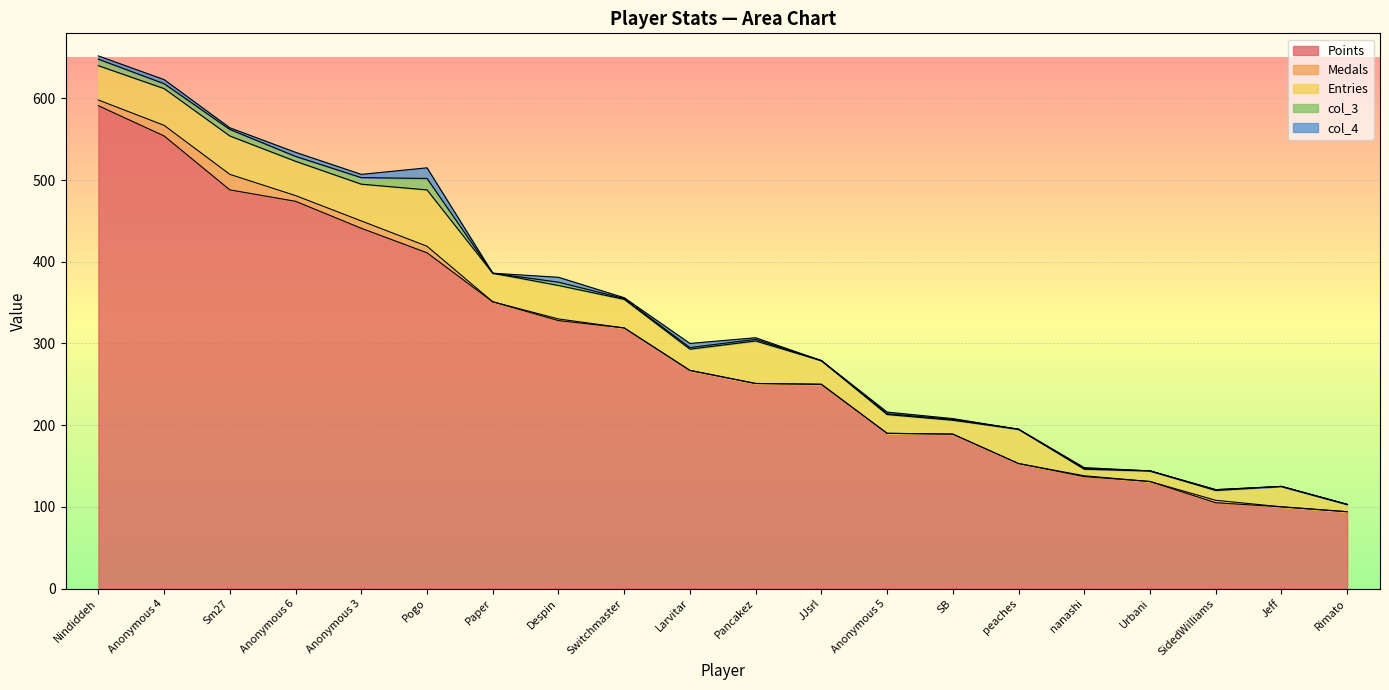

What is the label of the 12th point from the right?

Switchmaster